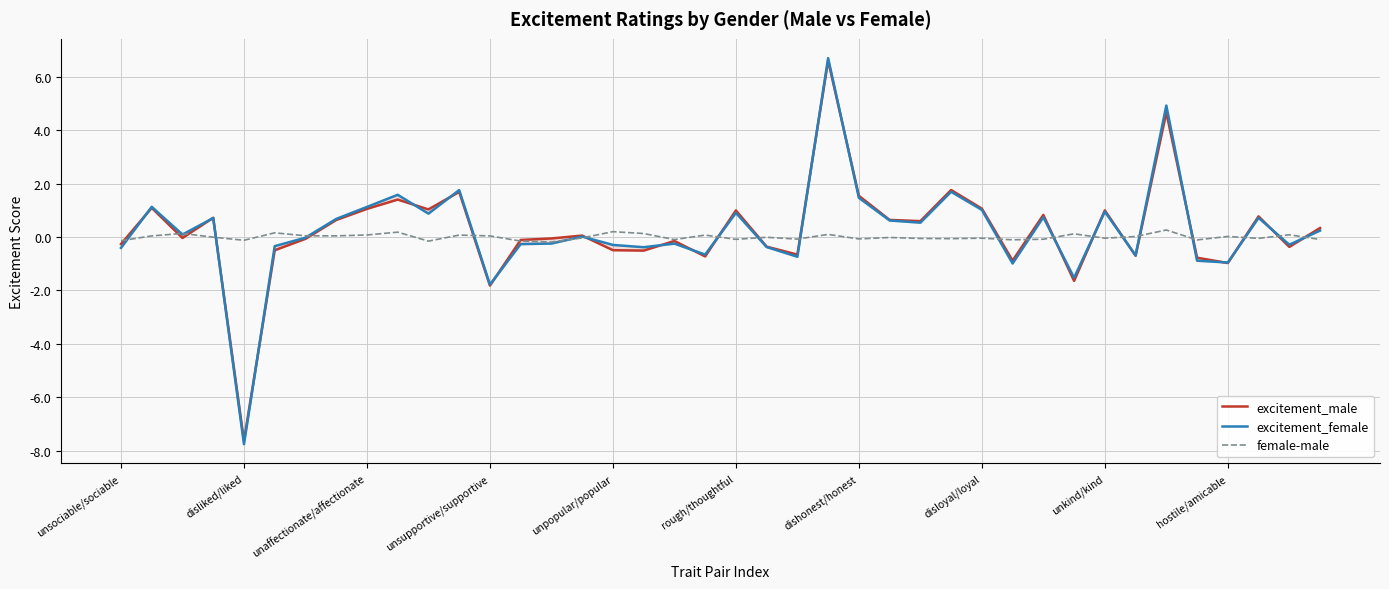

True or false: excitement_male has a value of -0.9 at 29.

True